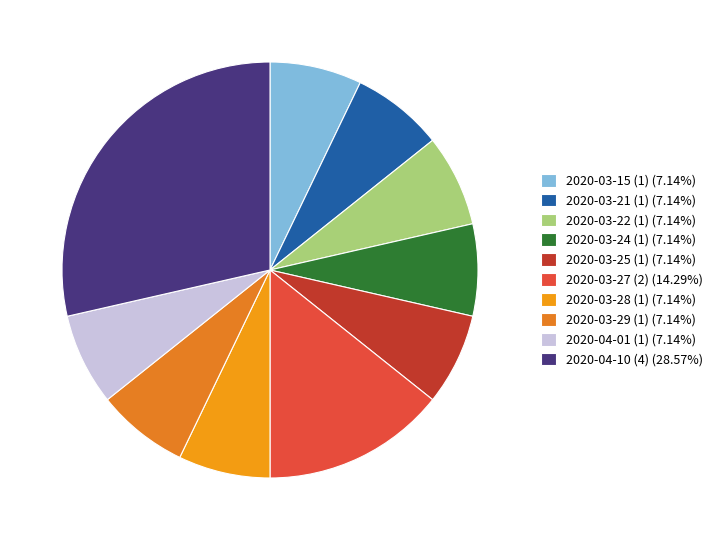

Combined, what portion of the pie is 2020-03-28 (1) and 2020-04-10 (4)?

35.7%